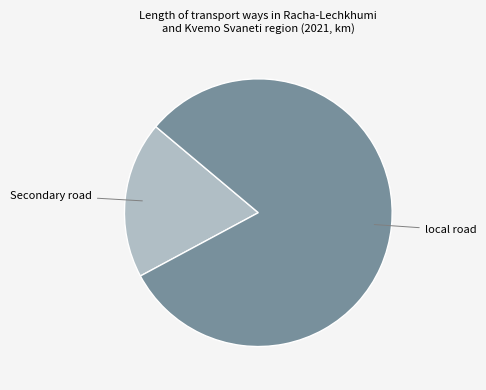

Is there a majority slice in this chart?

Yes